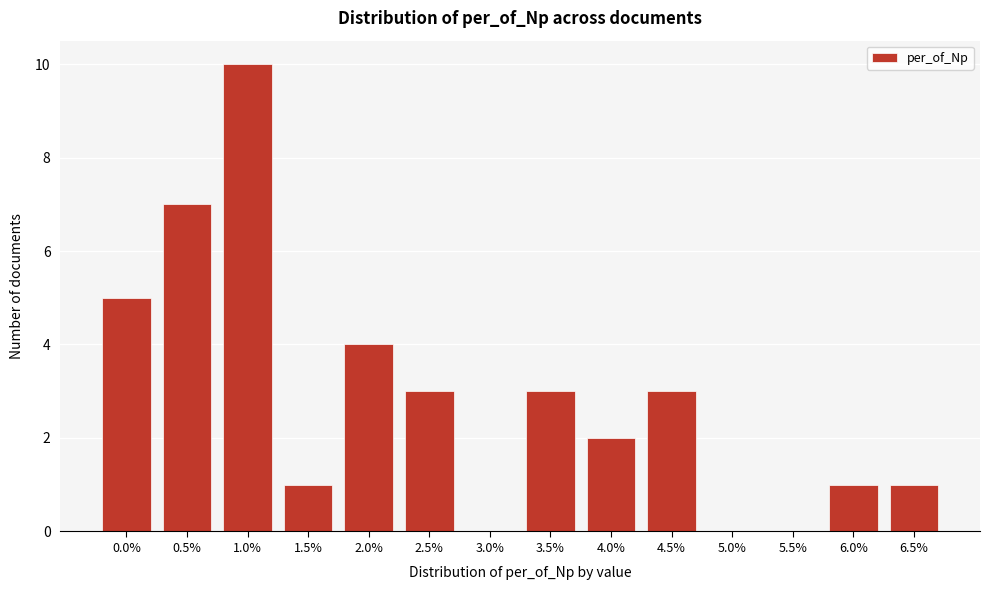

Reading right to left, transcribe all the data shown in this chart.

6.5%=1	6.0%=1	5.5%=0	5.0%=0	4.5%=3	4.0%=2	3.5%=3	3.0%=0	2.5%=3	2.0%=4	1.5%=1	1.0%=10	0.5%=7	0.0%=5